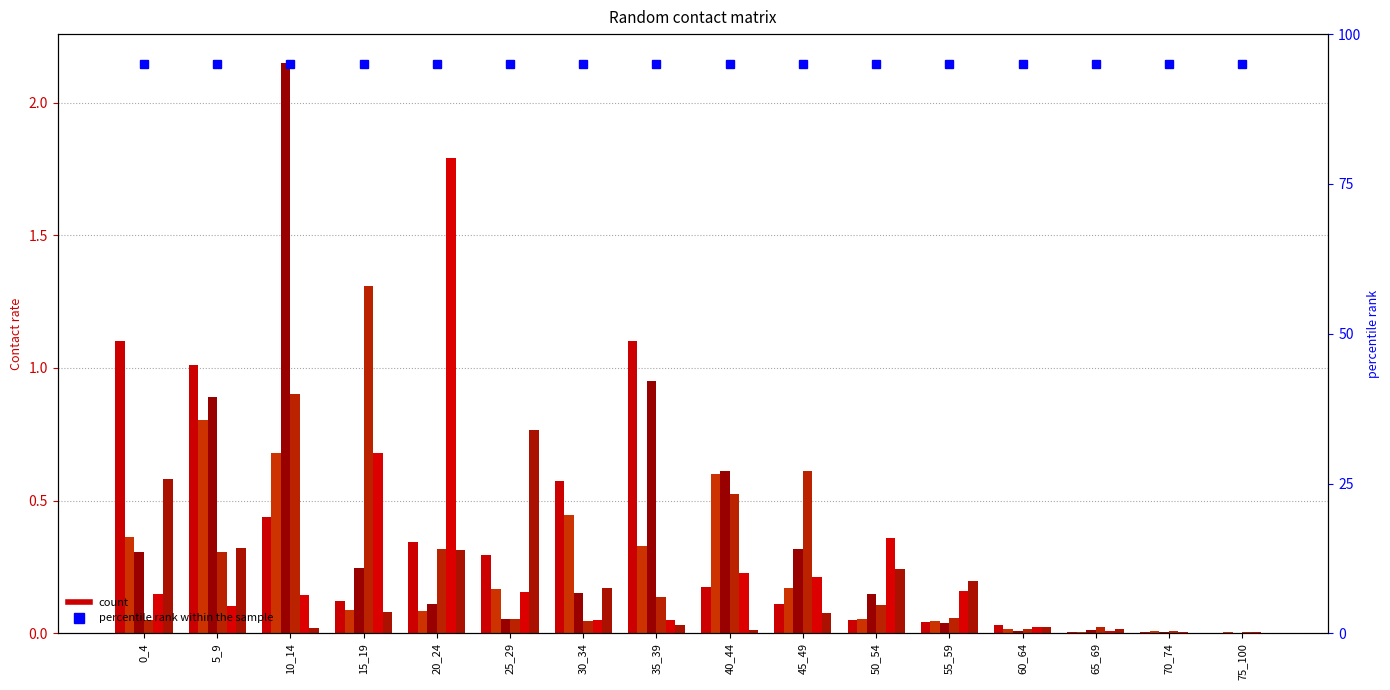

What is the difference between the maximum and second lowest values in the 10_14 series?

2.1